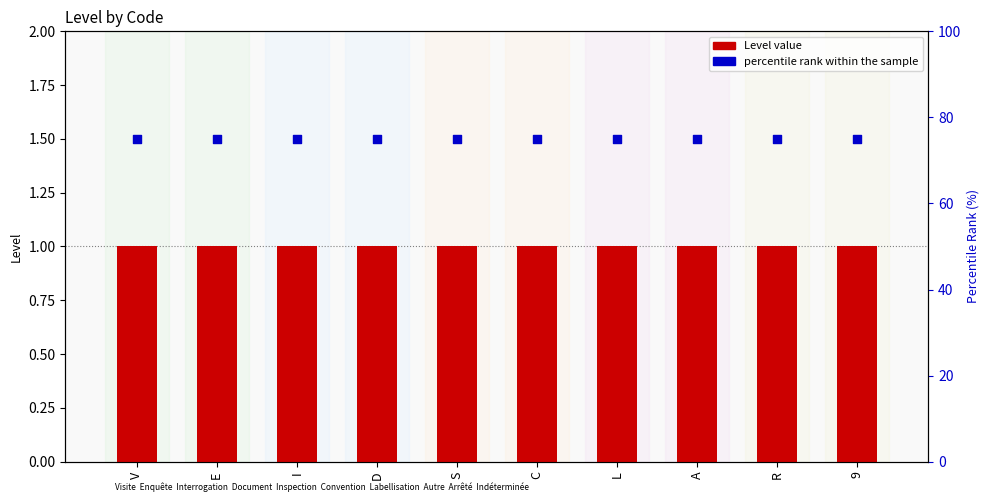

Which series has the widest spread of Y values?

Level value